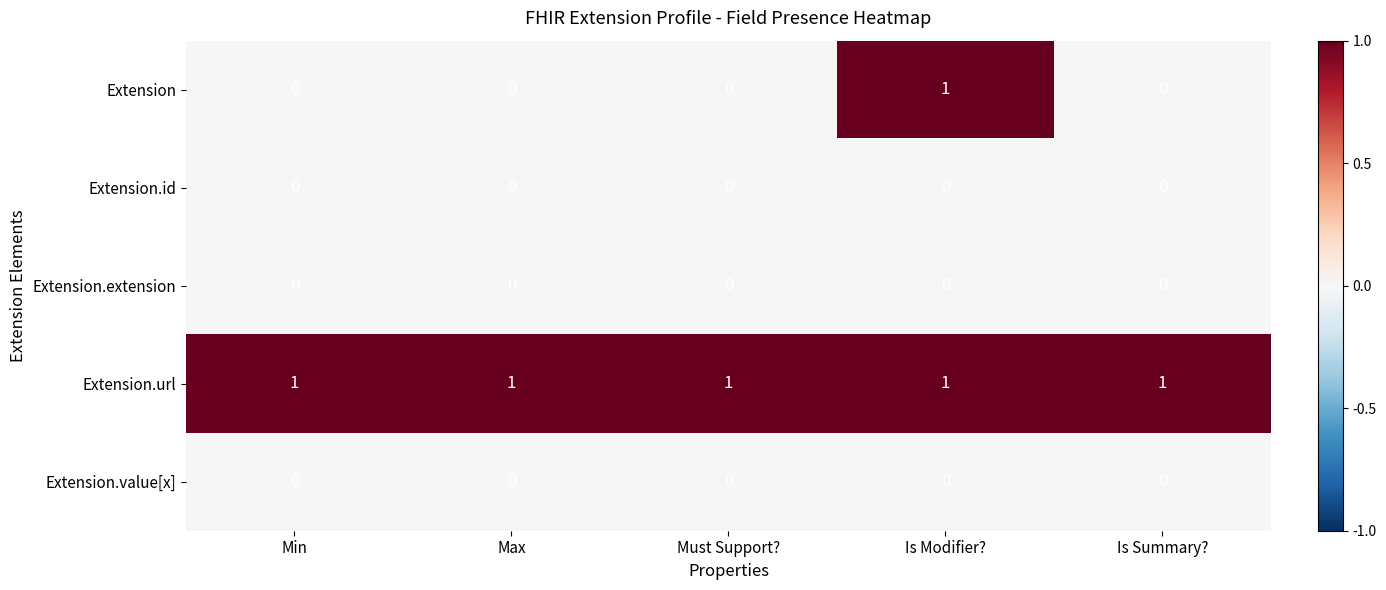

At how many categories does at least one series exceed 0?

5